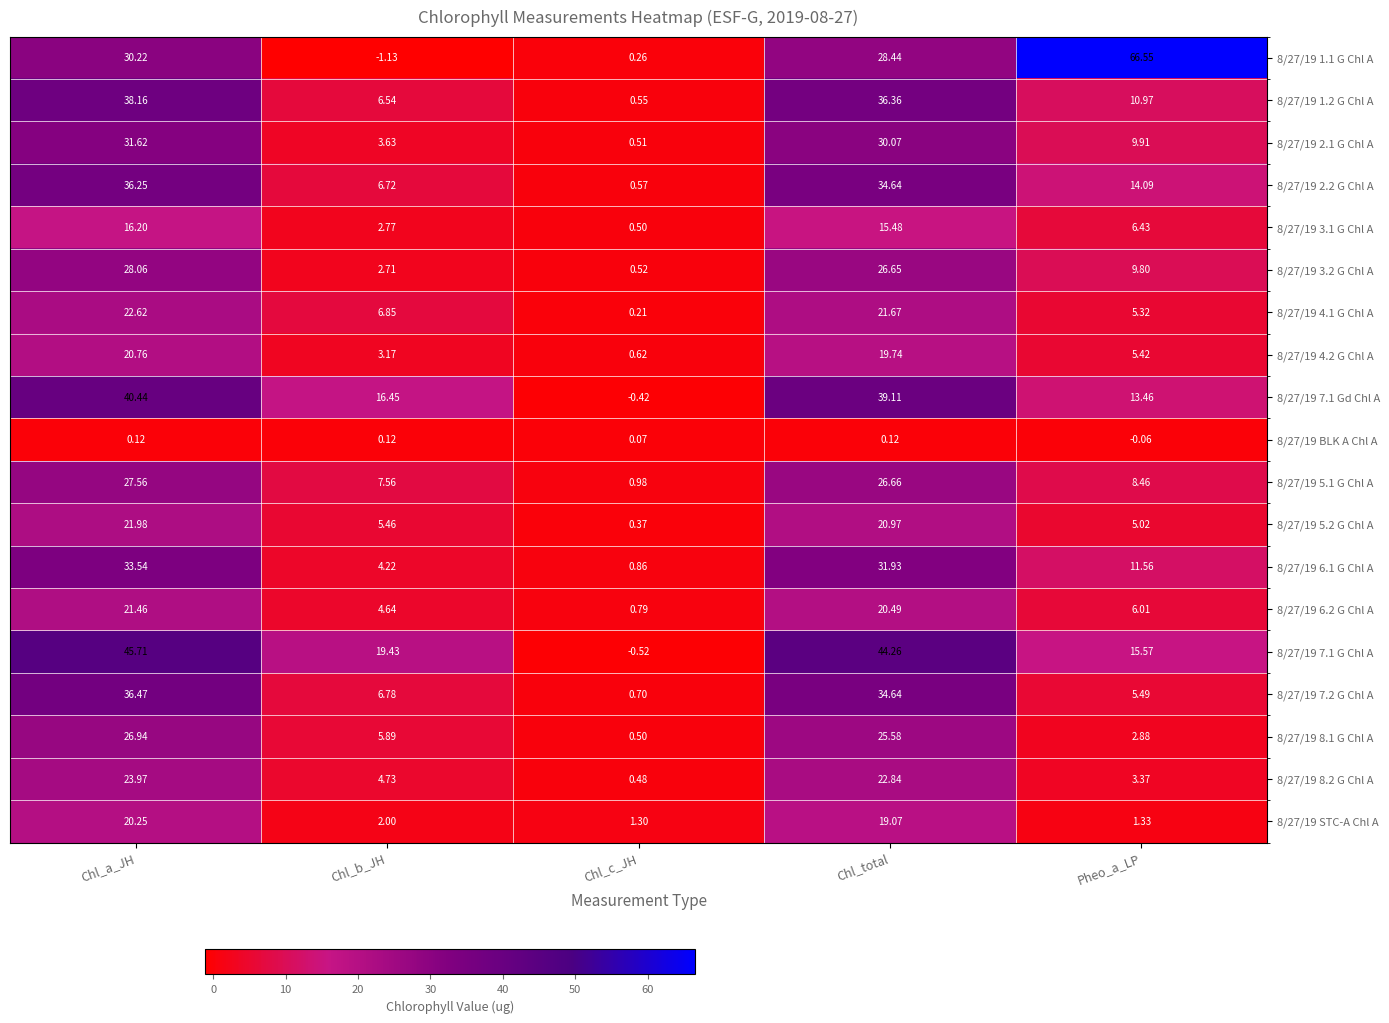

Which category has the highest value in the 8/27/19 5.1 G Chl A series?

Chl_a_JH